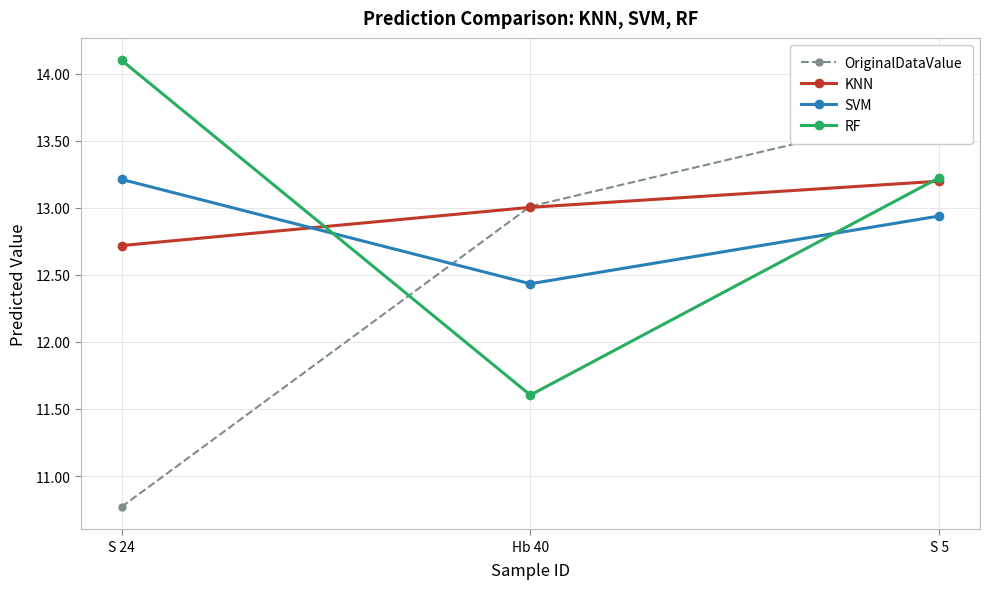

The OriginalDataValue series shows 5.1 at S 5. True or false?

False